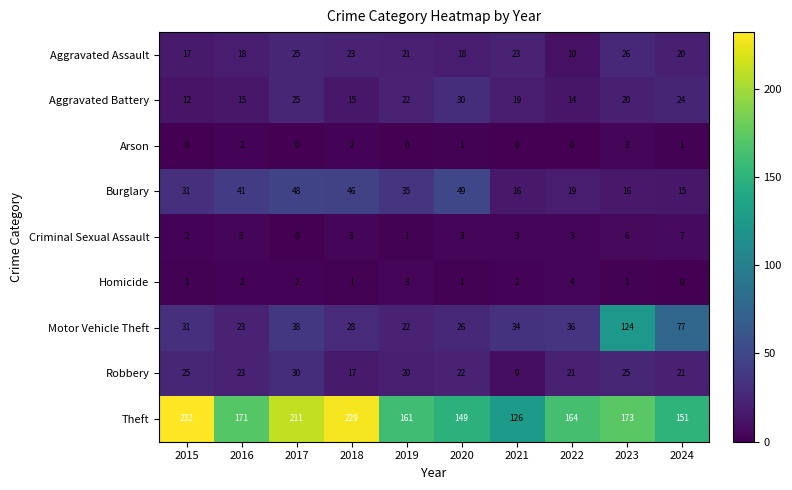

What is the spread (max minus min) of values at 2015?

232